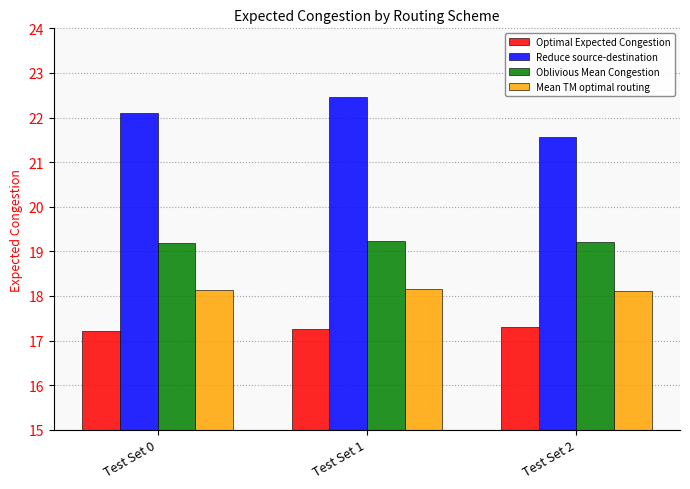

What is the sum of the Oblivious Mean Congestion values at Test Set 1 and Test Set 2?

38.4